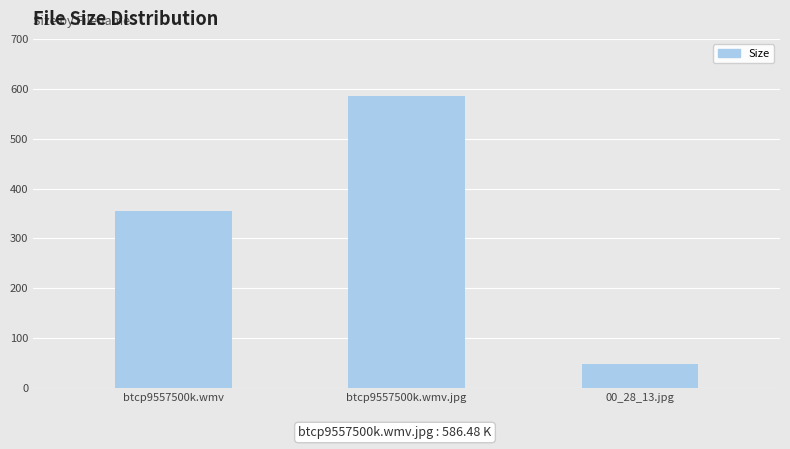

What is the difference between the maximum and minimum values?

538.9